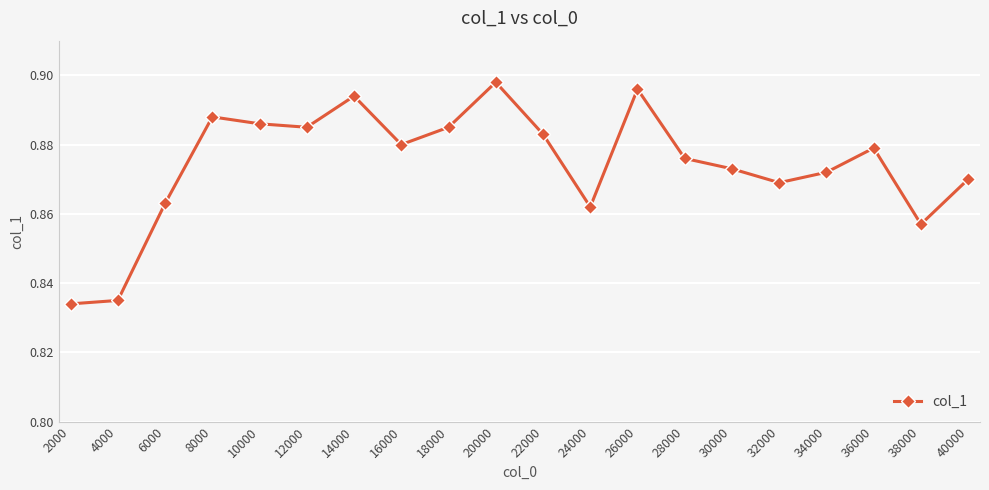

The value at 14000 is 0.6. True or false?

False